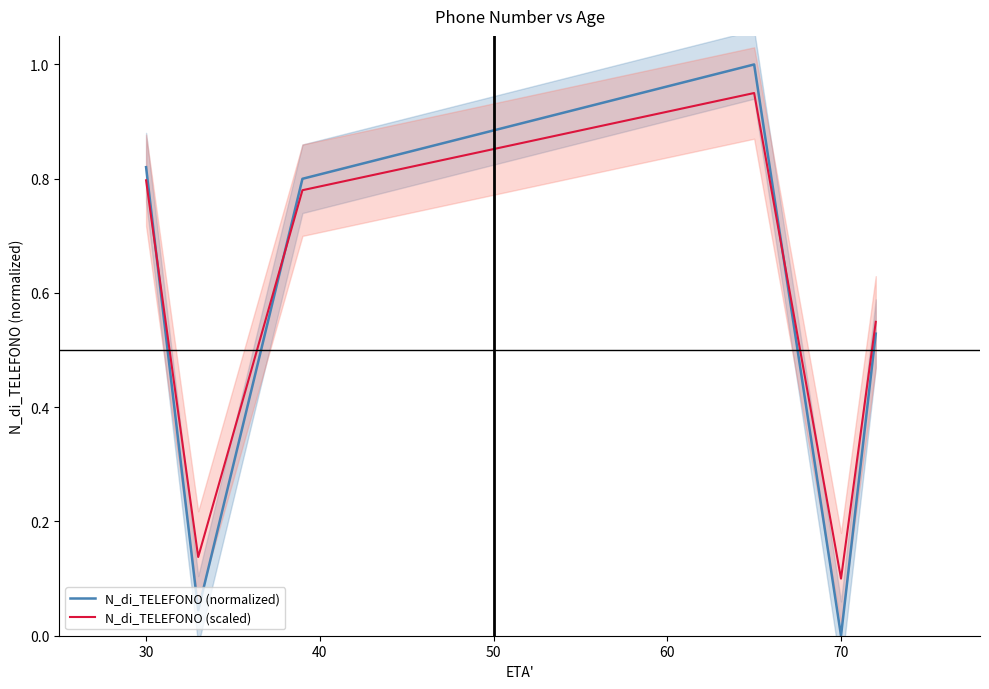

Rank the series by their maximum value, from lowest to highest.

N_di_TELEFONO (scaled), N_di_TELEFONO (normalized)